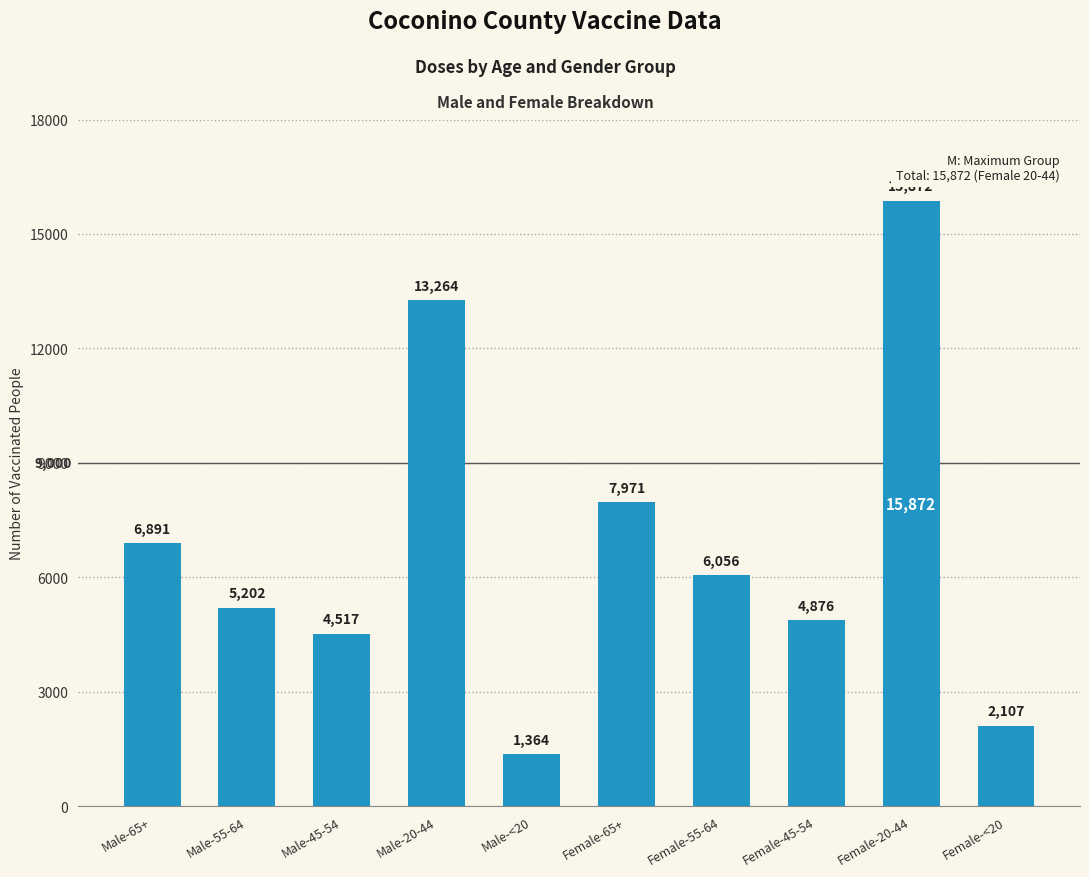

What is the maximum value shown in the chart?

15872